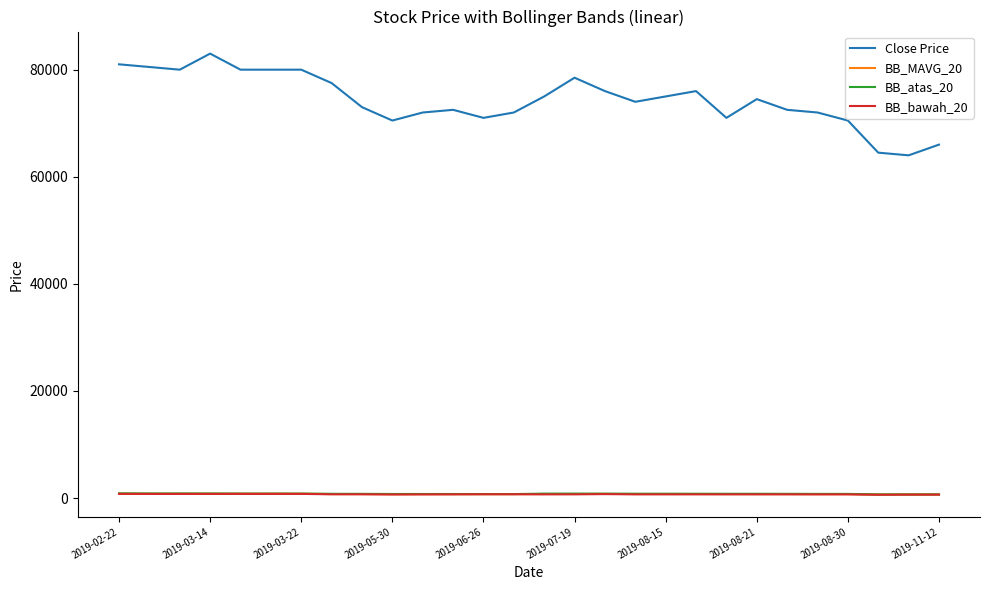

What is the difference between the maximum and minimum values in the BB_bawah_20 series?

161.8